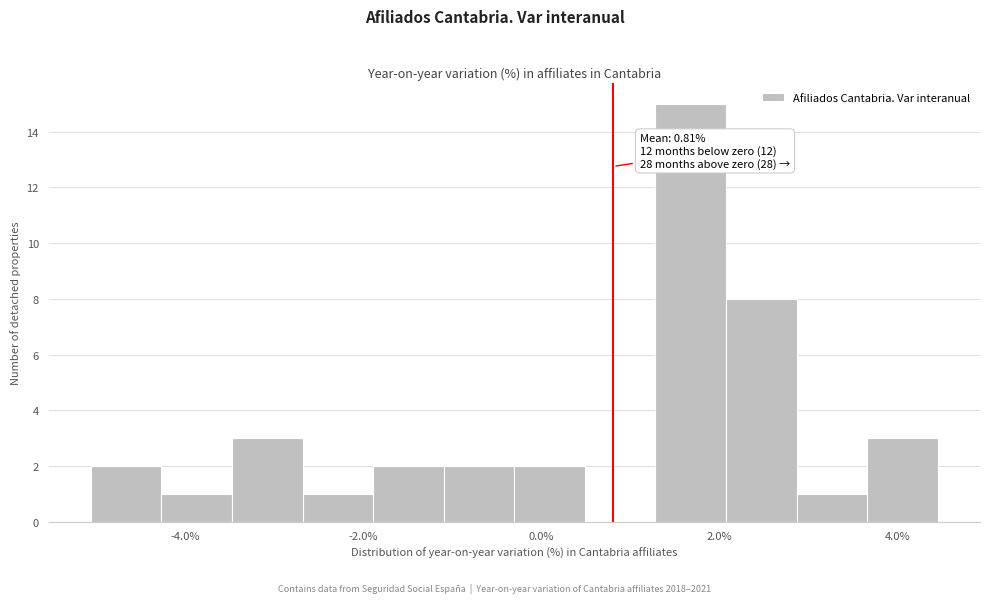

Around what value on the x-axis is the tallest bar? Give the approximate position of its centre, as read against the axis.

1.6